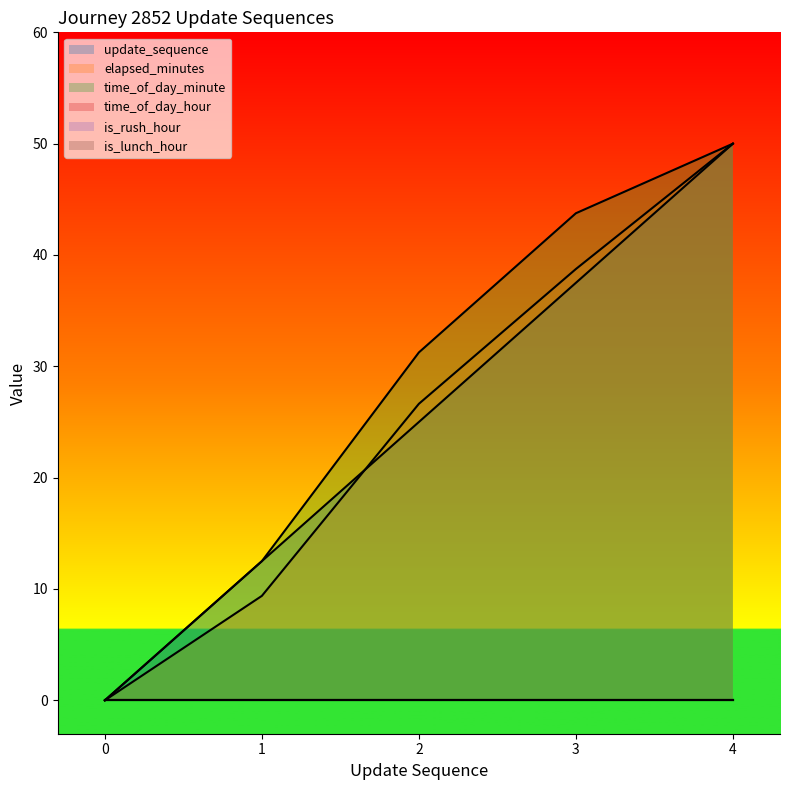

What is the value of the elapsed_minutes point at the 2nd from the left?

9.4